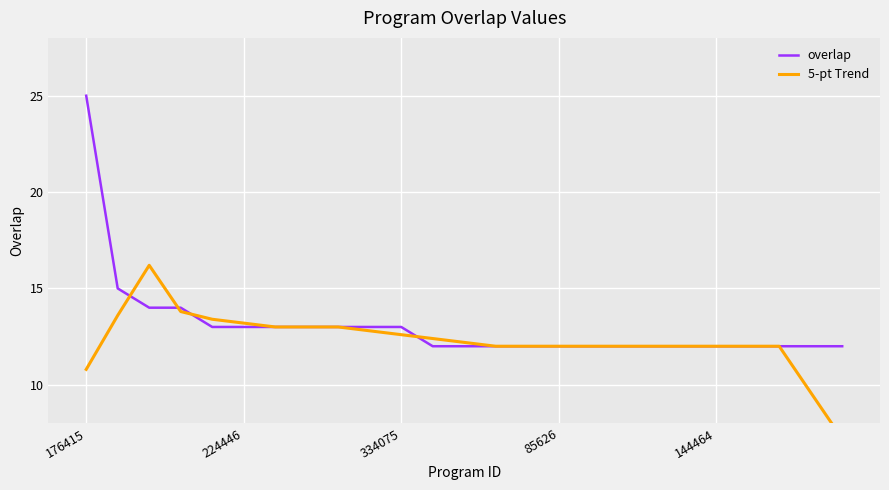

At 85626, list the series in order from smallest to largest.

overlap, 5-pt Trend